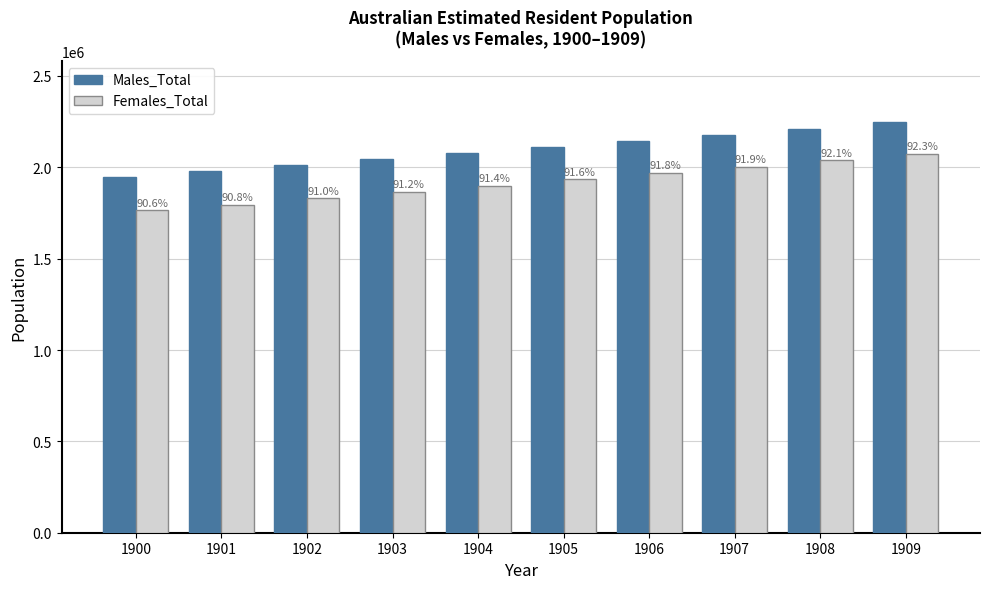

What is the average value of the Females_Total series?

1917321.6